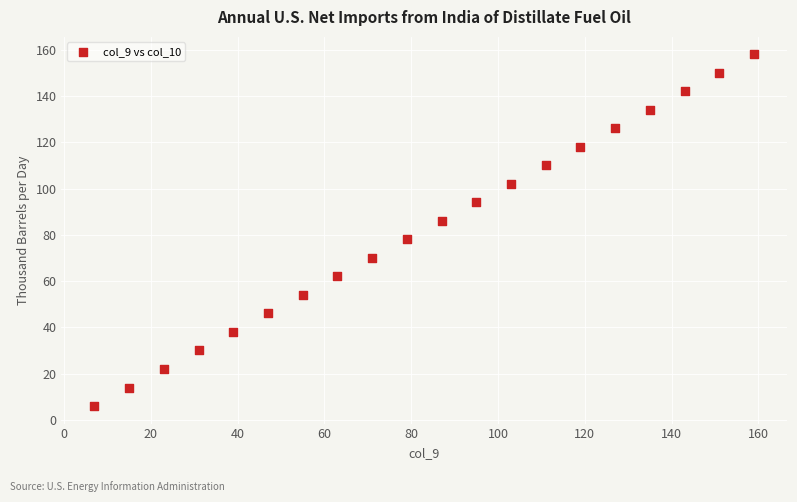

What is the range of Y values (max minus min)?

152